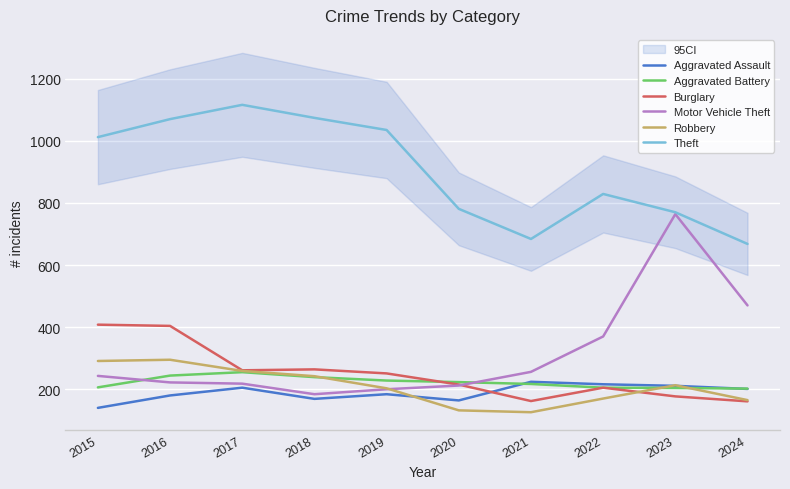

Rank the series at 2019 from lowest to highest value.

Aggravated Assault, Motor Vehicle Theft, Robbery, Aggravated Battery, Burglary, Theft